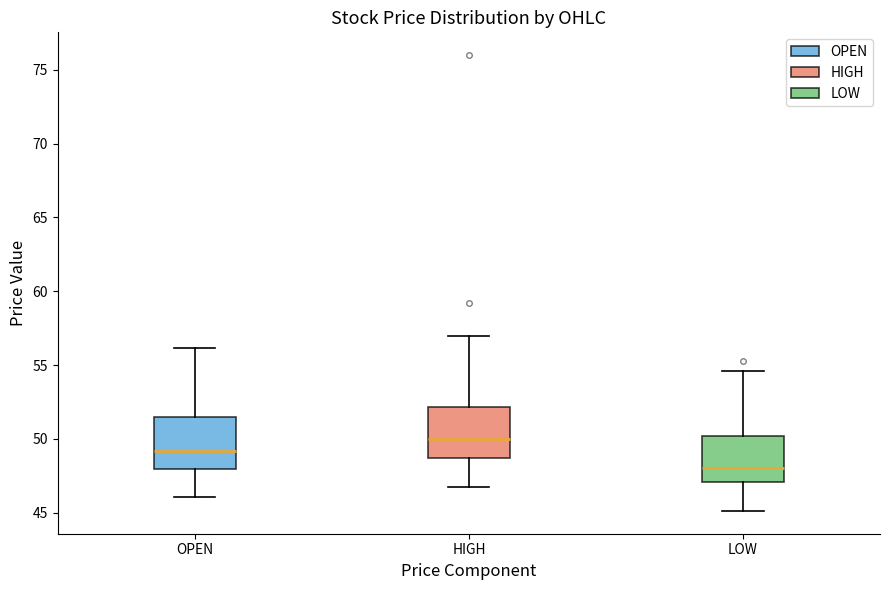

Reading left to right, transcribe this box plot: for each box, give where its median line is, the range the box spans, and where its two whiskers end, as read against the y-axis. The values are not printed on the chart, so give them approximately, as read against the axis.

OPEN: median 49.0, box 48.0 to 51.5, whiskers 46.0 to 56.0
HIGH: median 50.0, box 48.5 to 52.0, whiskers 46.5 to 57.0
LOW: median 48.0, box 47.0 to 50.0, whiskers 45.0 to 54.5